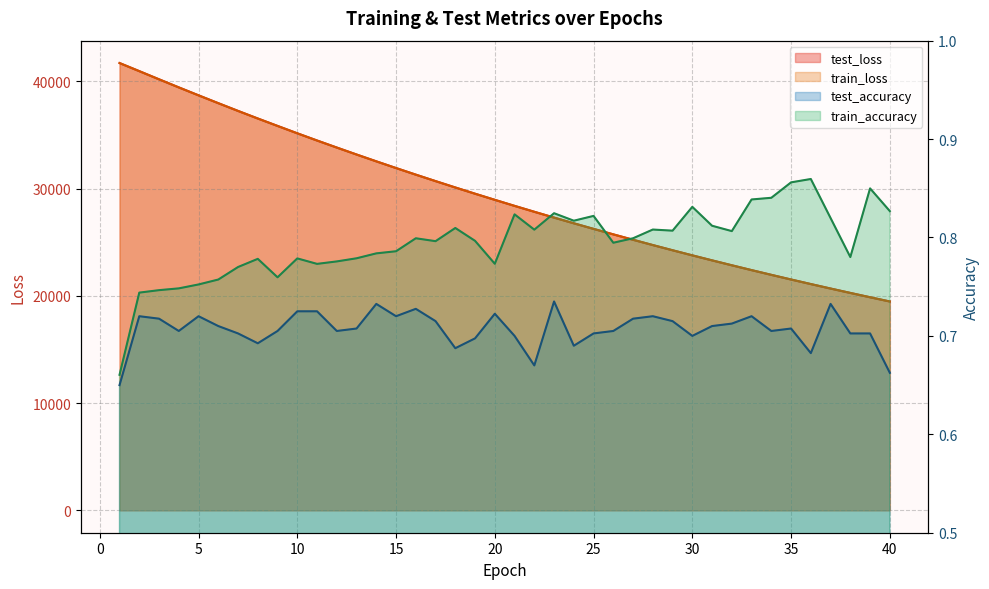

How many lines are shown in the chart?

4